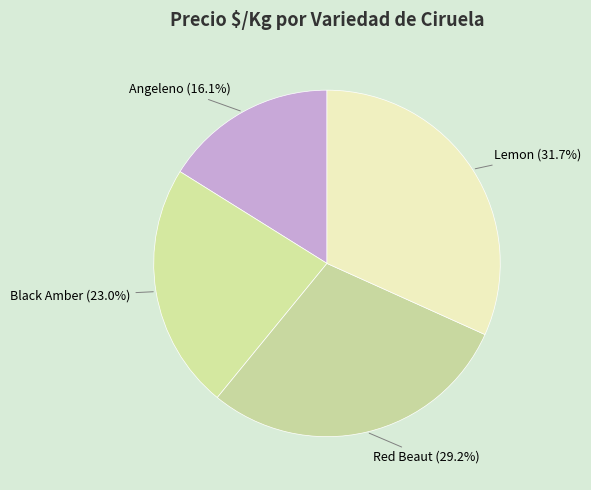

True or false: Black Amber accounts for 15% of the total.

False